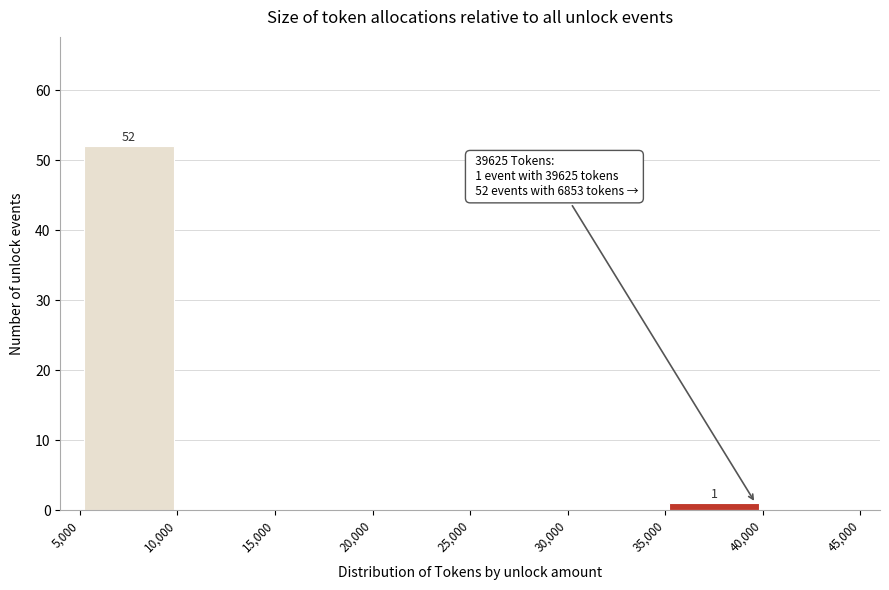

Over which range of the x-axis is the bar tallest?

5,000 to 10,000